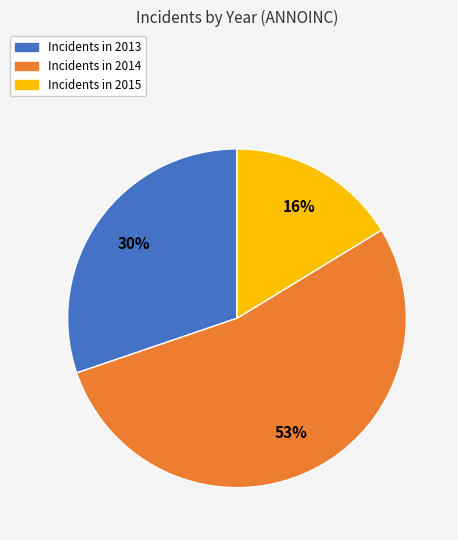

Is there any slice that represents more than half of the pie?

Yes